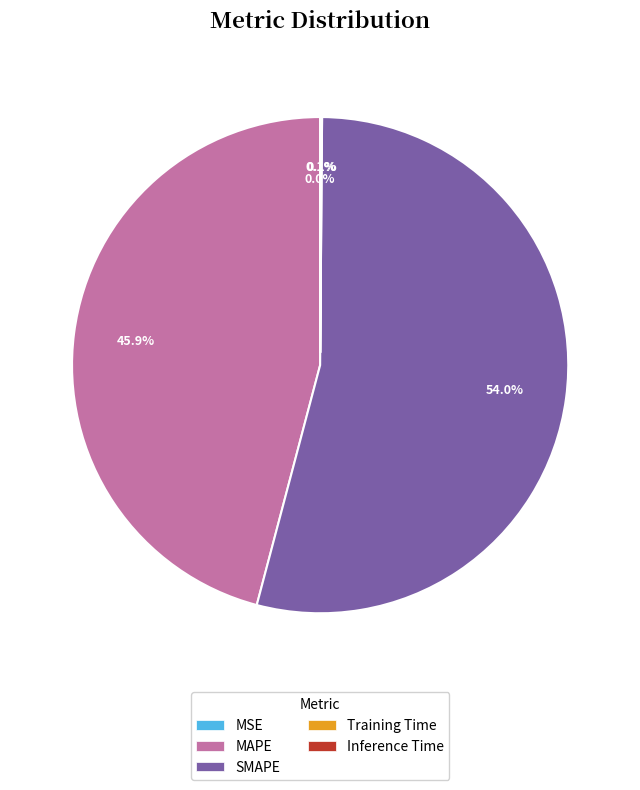

Which slice represents more than half of the pie?

SMAPE